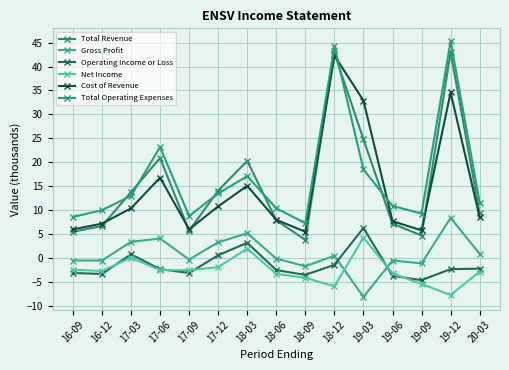

Where do Net Income and Gross Profit first cross each other?

18-12 and 19-03